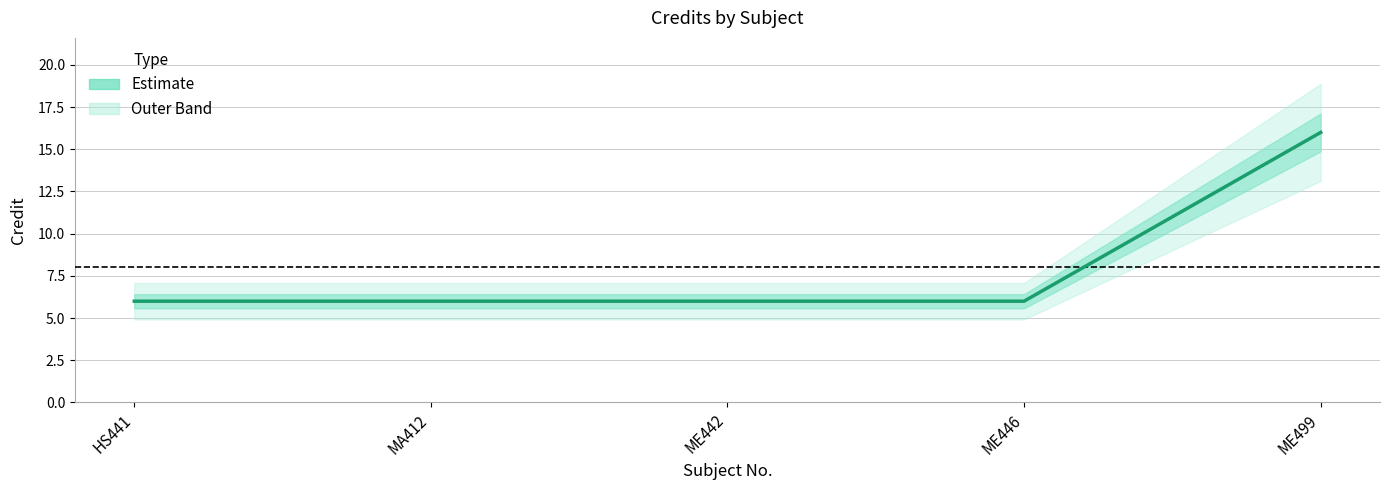

The value at ME499 is 7. True or false?

False